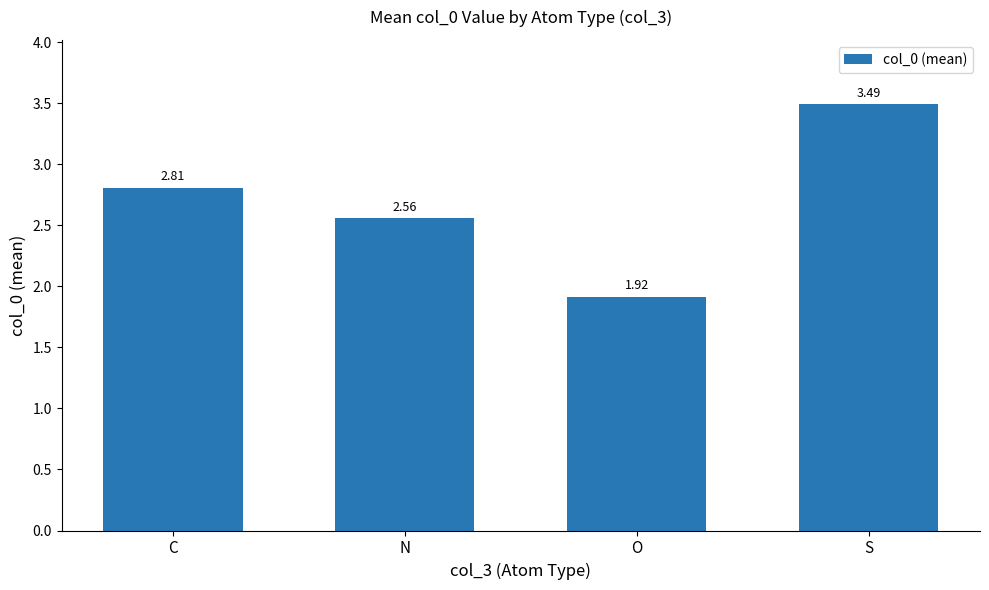

Are the bars horizontal?

No